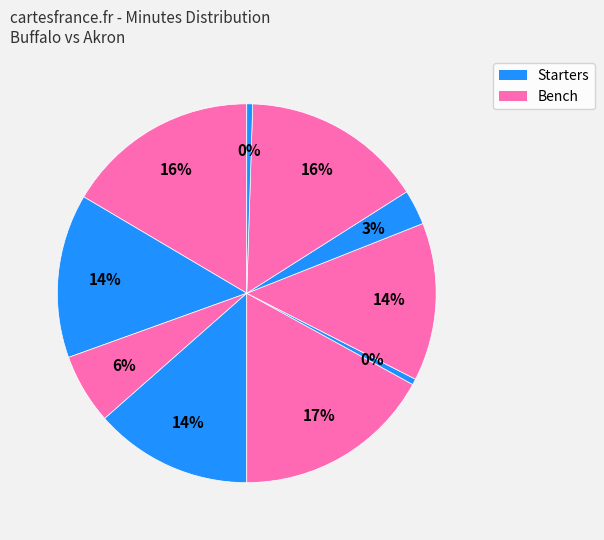

How many slices are in this pie chart?

10